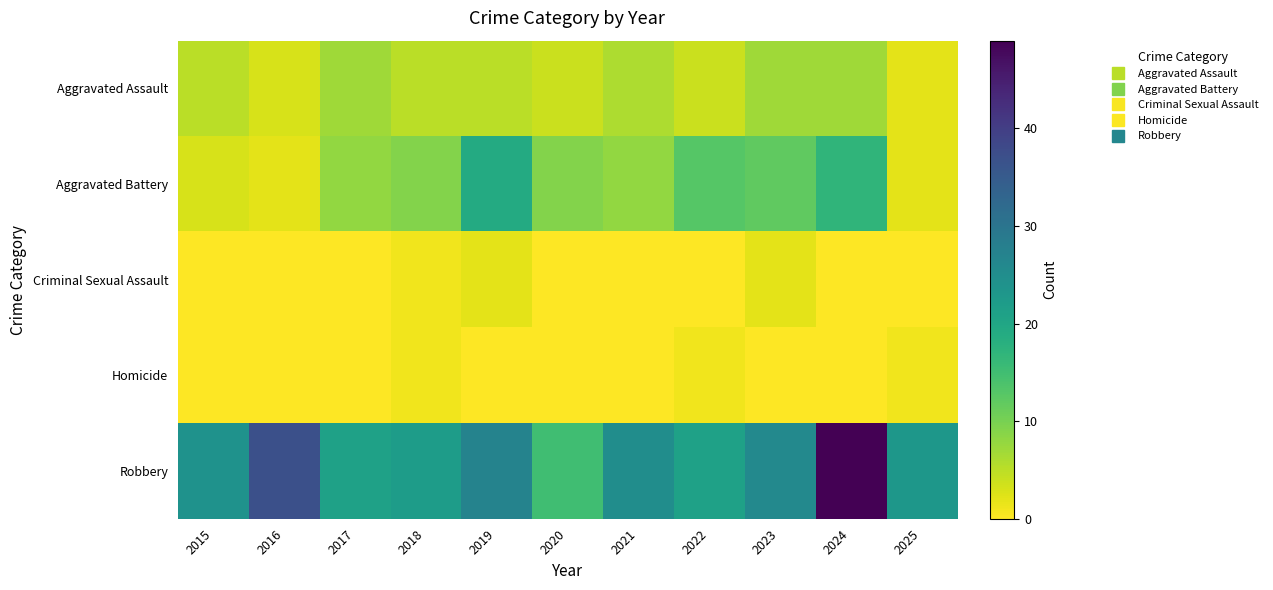

Between 2022 and 2018, which is larger?

2018